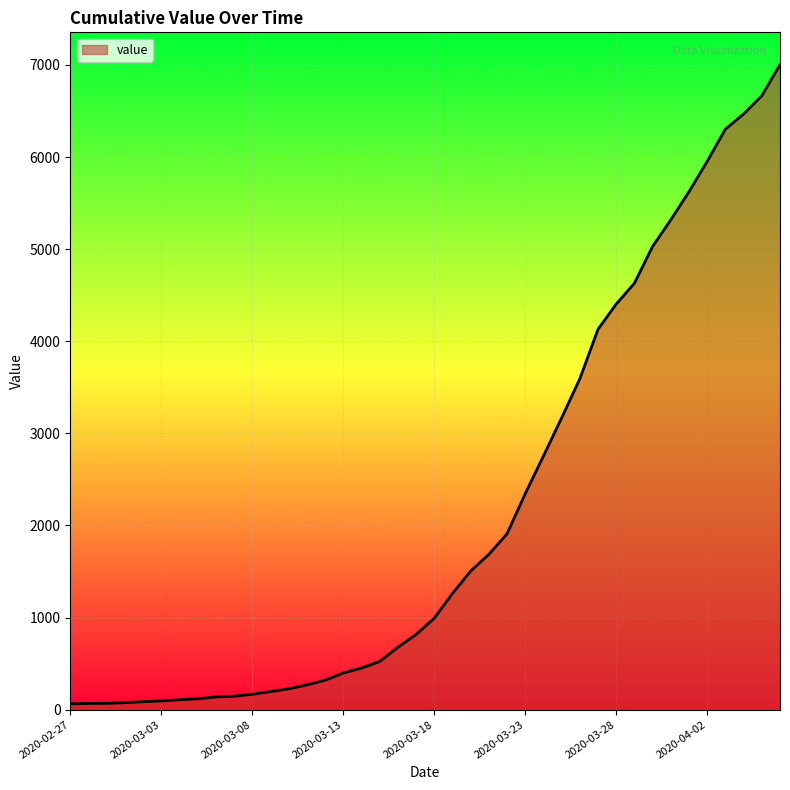

Does the chart have visible grid lines?

Yes